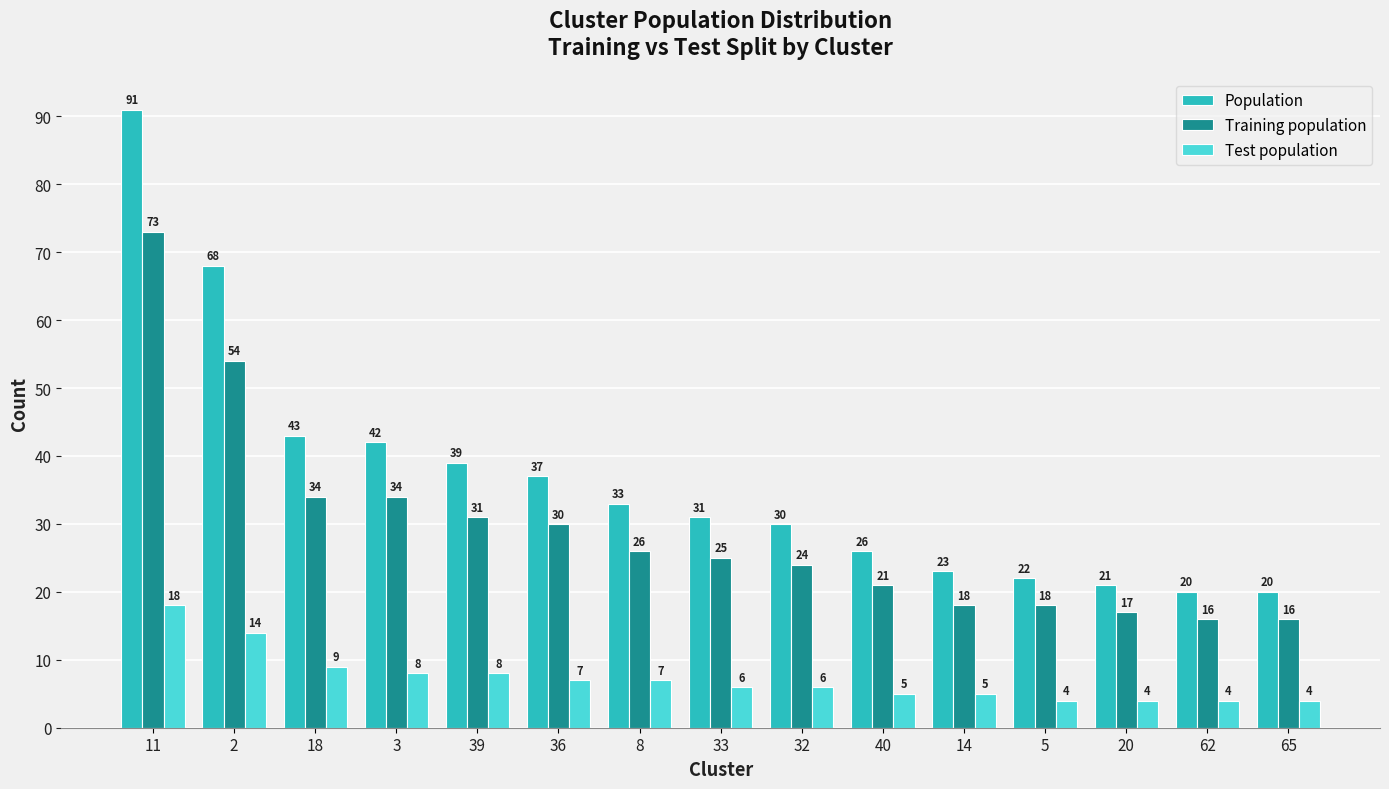

What is the difference between the second highest and minimum values in the Training population series?

38